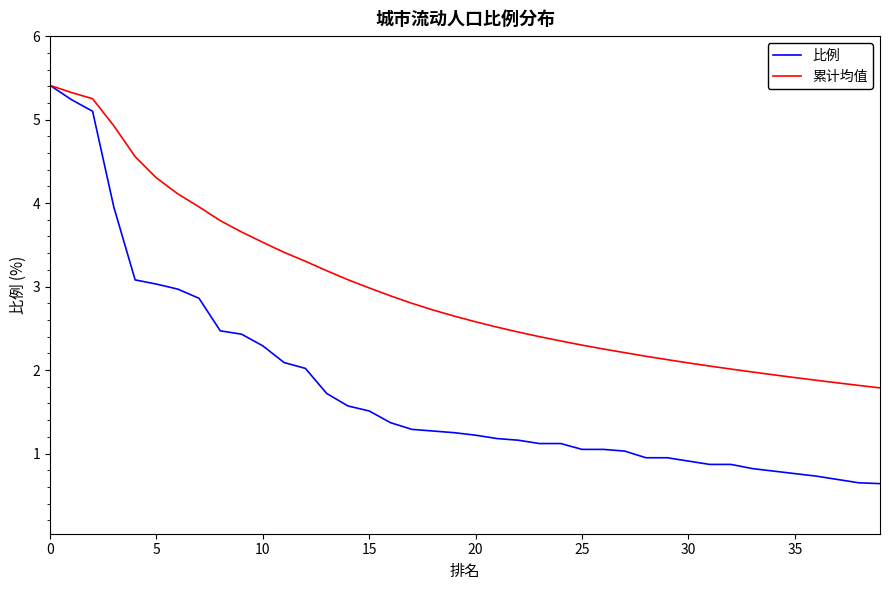

Which series has the widest spread of values?

比例